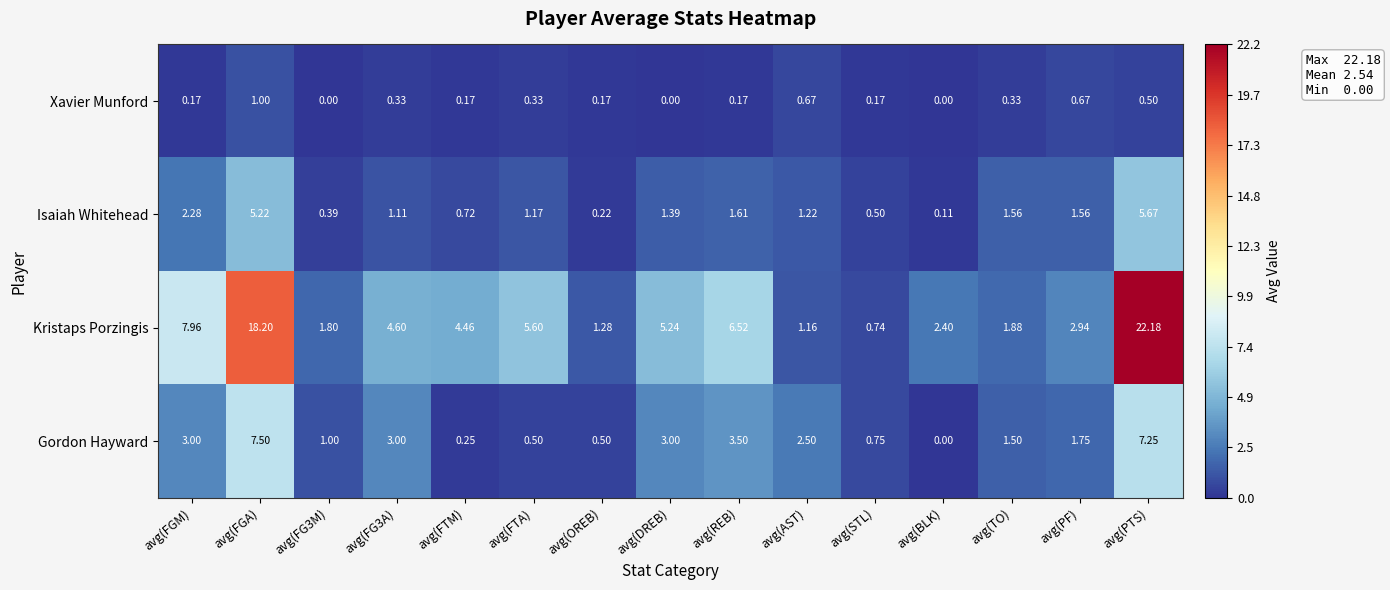

Which category has the lowest value in the Kristaps Porzingis series?

avg(STL)